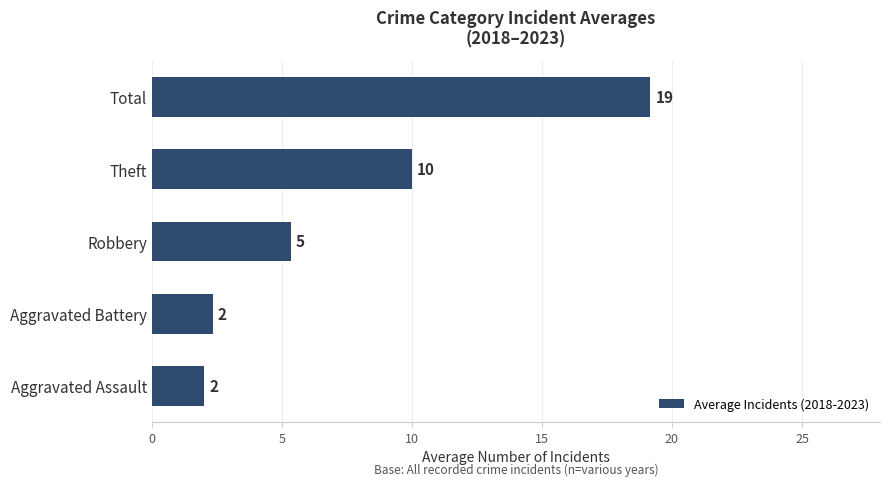

What is the difference between the values at Aggravated Assault and Theft?

8.0